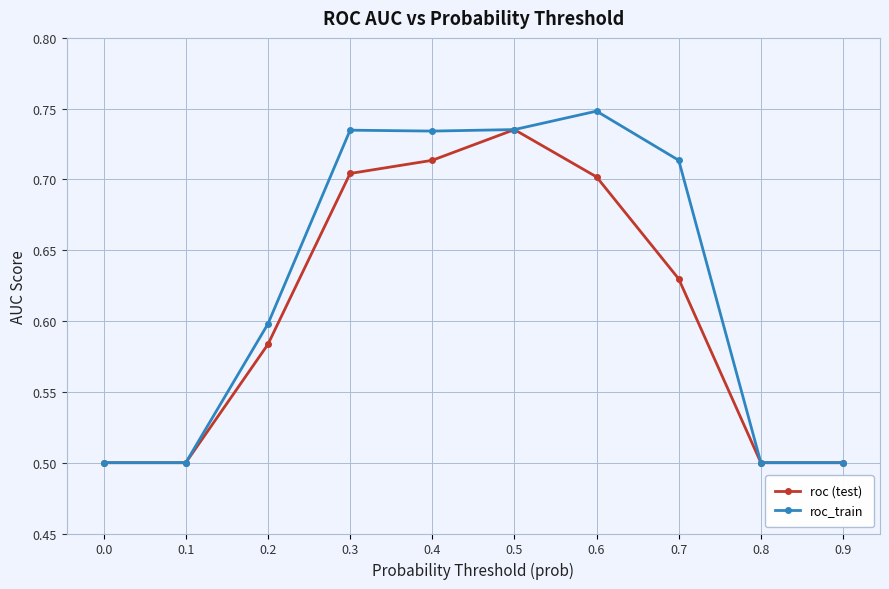

Rank the series by their average value, from lowest to highest.

roc (test), roc_train